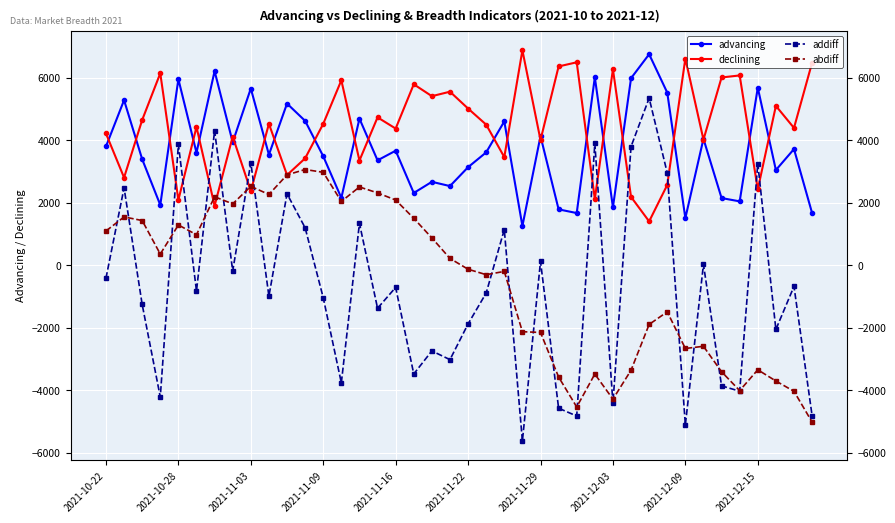

Which series has the largest total across all categories?

declining